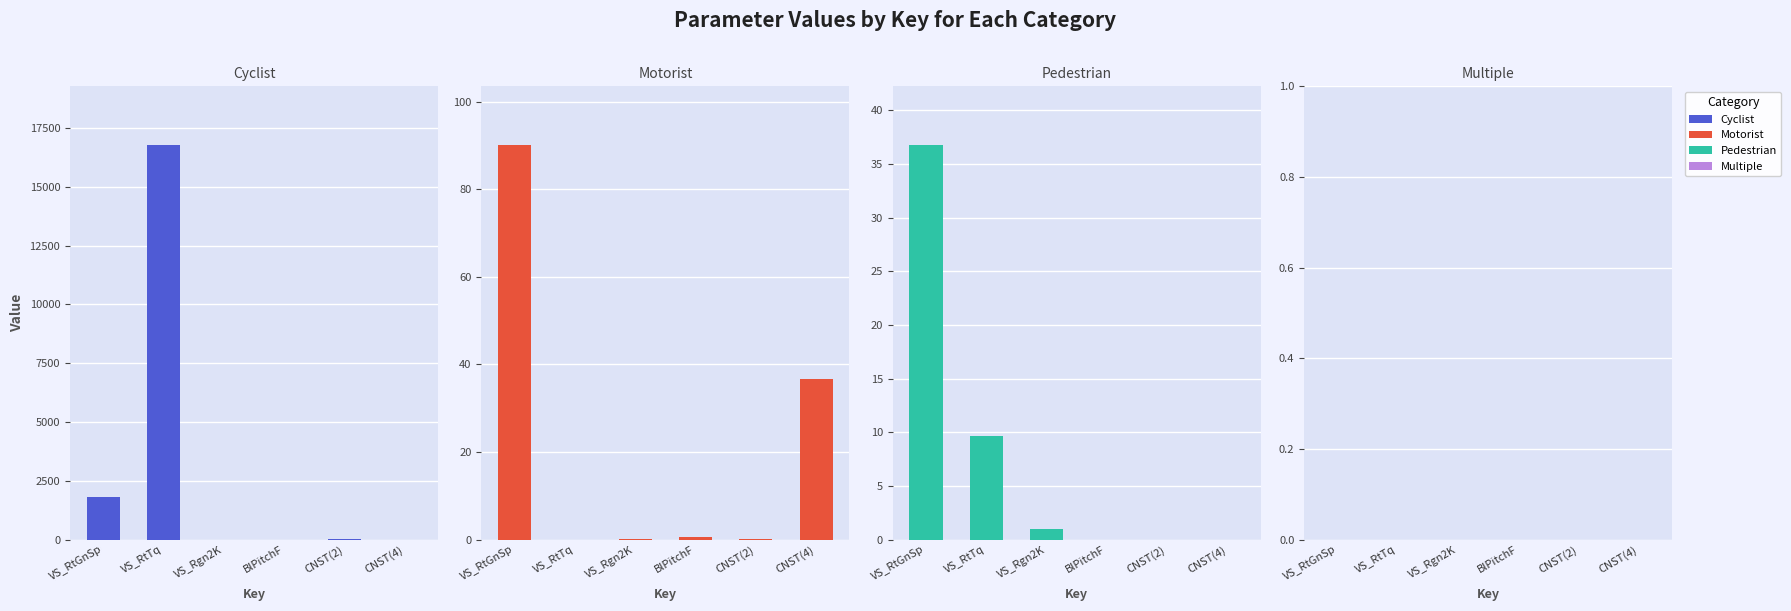

What is the total value across all series at VS_RtGnSp?

1926.7